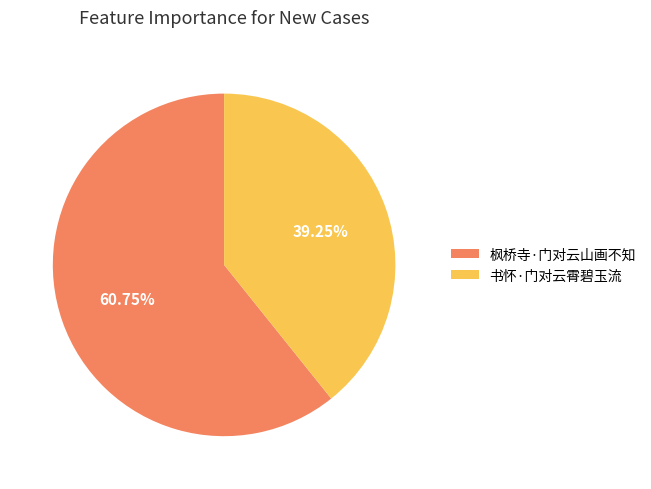

Approximately how many times larger is the value at 书怀·门对云霄碧玉流 compared to 枫桥寺·门对云山画不知?

0.6